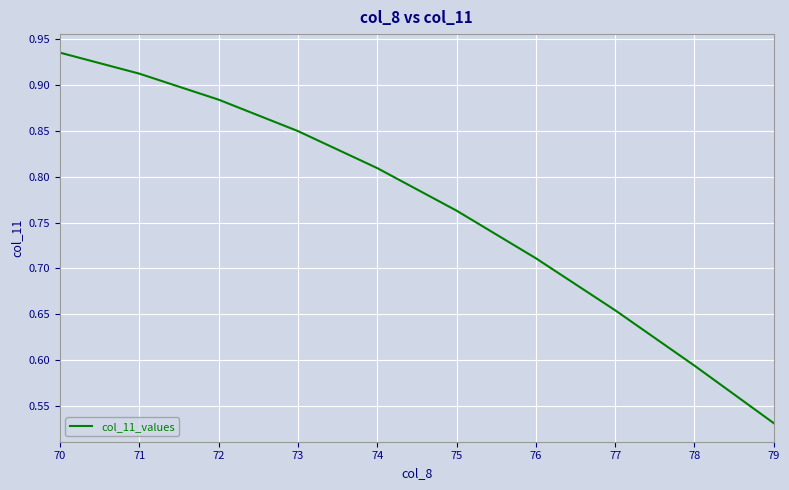

List the labels in order of value, largest first.

70, 71, 72, 73, 74, 75, 76, 77, 78, 79